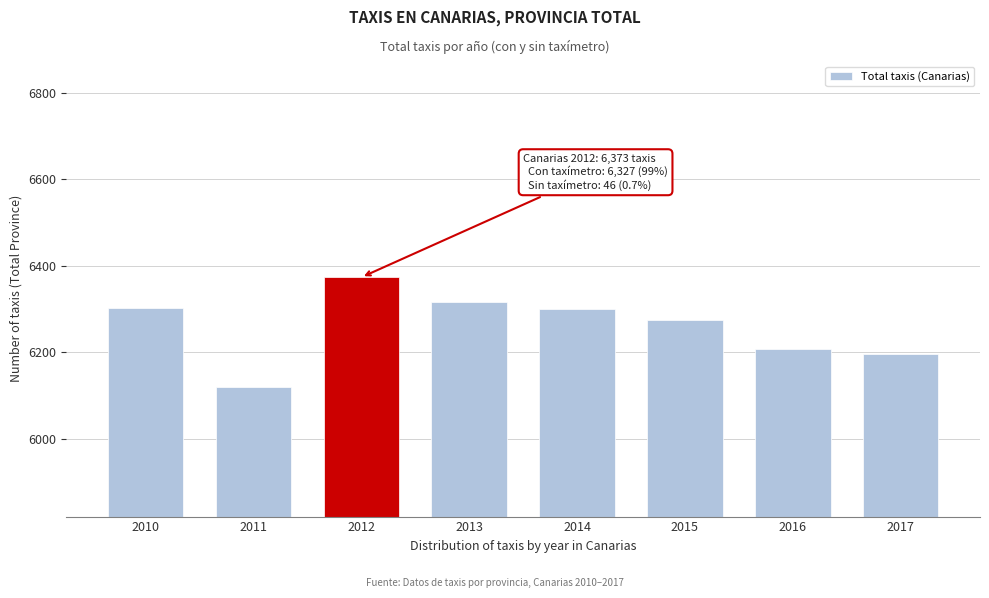

What is the difference between the maximum and minimum values?

253